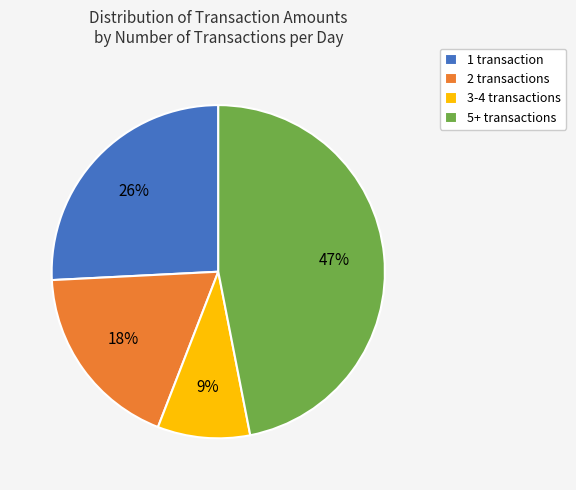

Between 2 transactions and 5+ transactions, which is larger?

5+ transactions